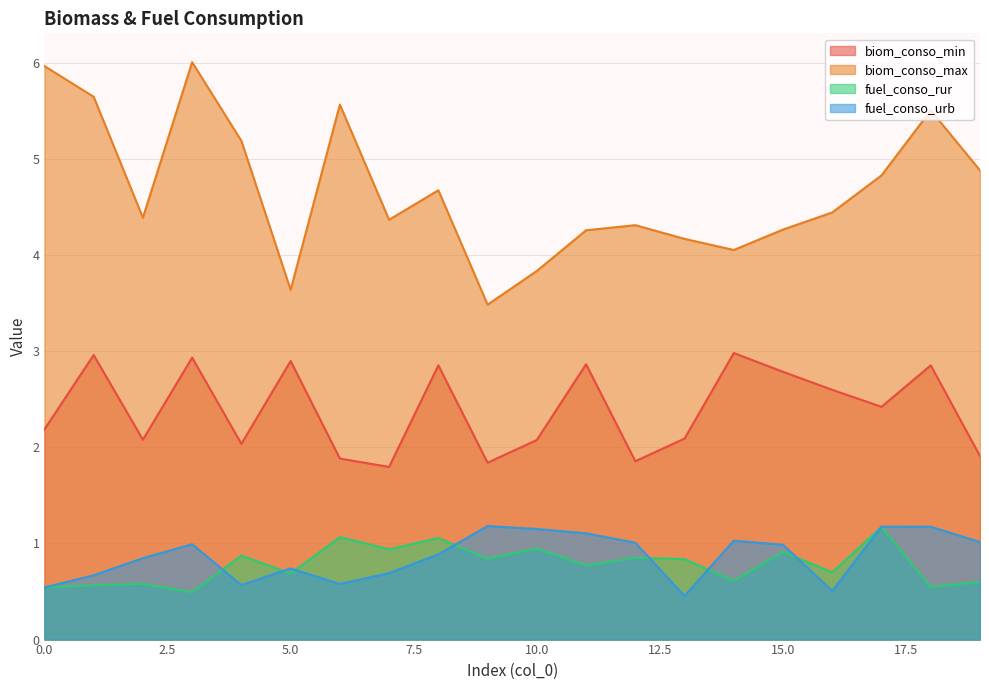

At which label does biom_conso_min reach its peak?

14